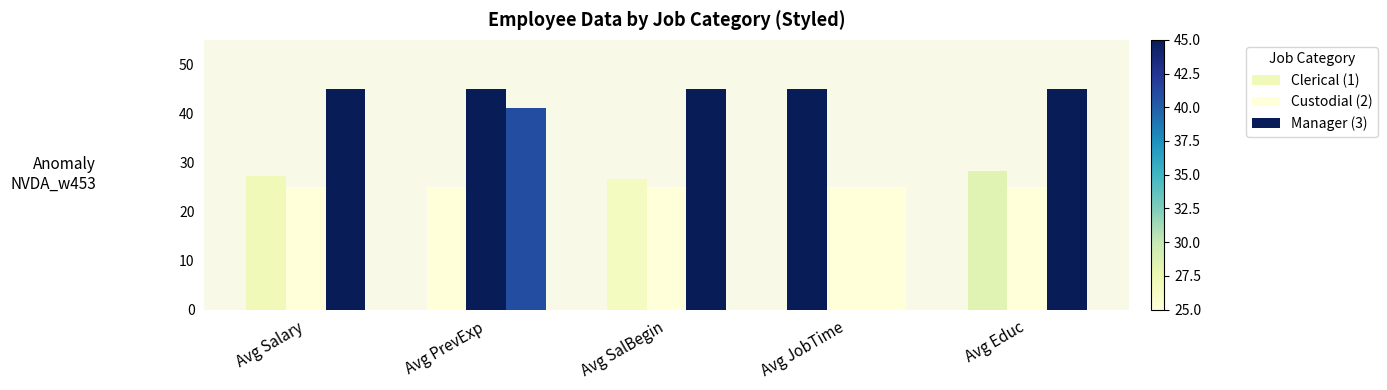

How many bars are there in each group?

3